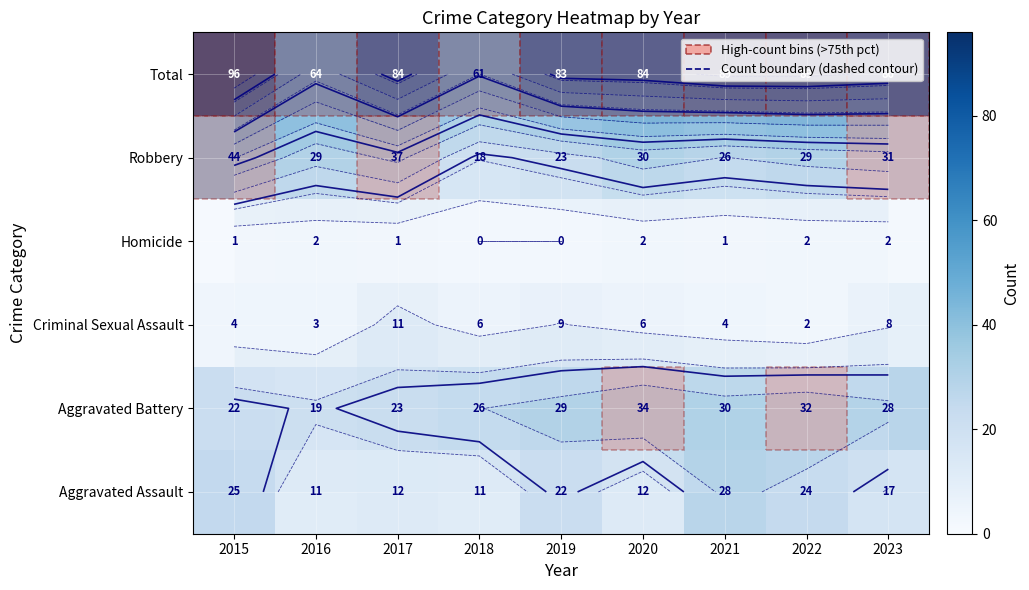

What is the highest value of the Criminal Sexual Assault series?

11